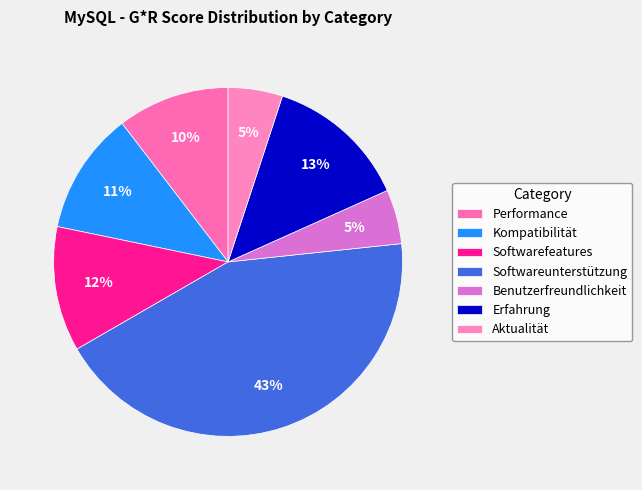

Which slice is the largest?

Softwareunterstützung